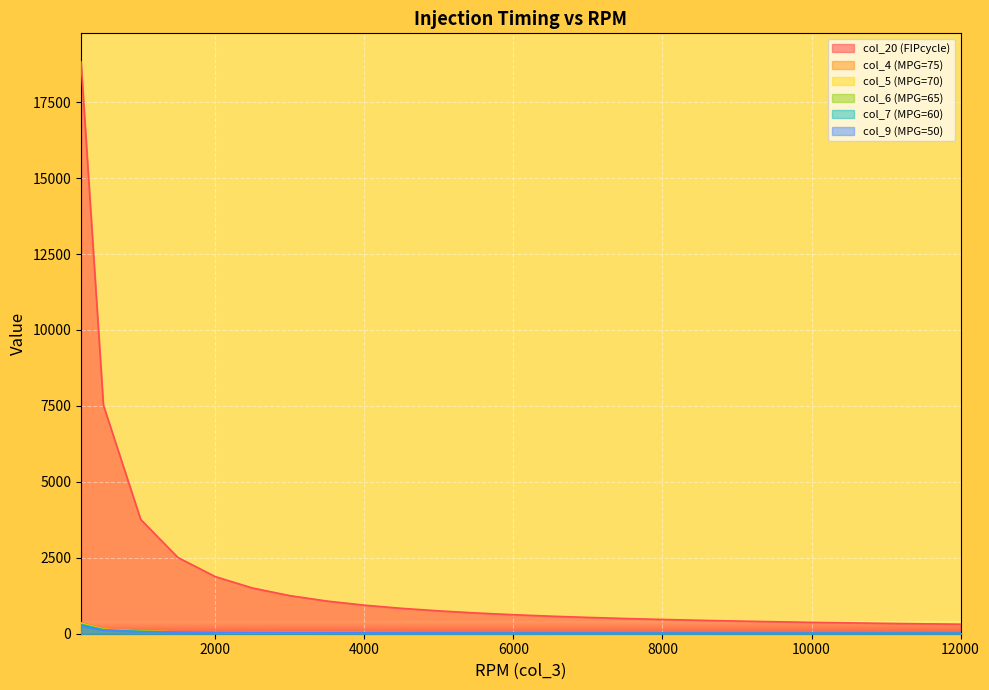

Rank the categories by col_4 (MPG=75) value from highest to lowest.

200, 500, 1000, 1500, 2000, 2500, 3000, 3500, 4000, 4500, 5000, 5500, 6000, 6500, 7000, 7500, 8000, 8500, 9000, 9500, 10000, 10500, 11000, 11500, 12000